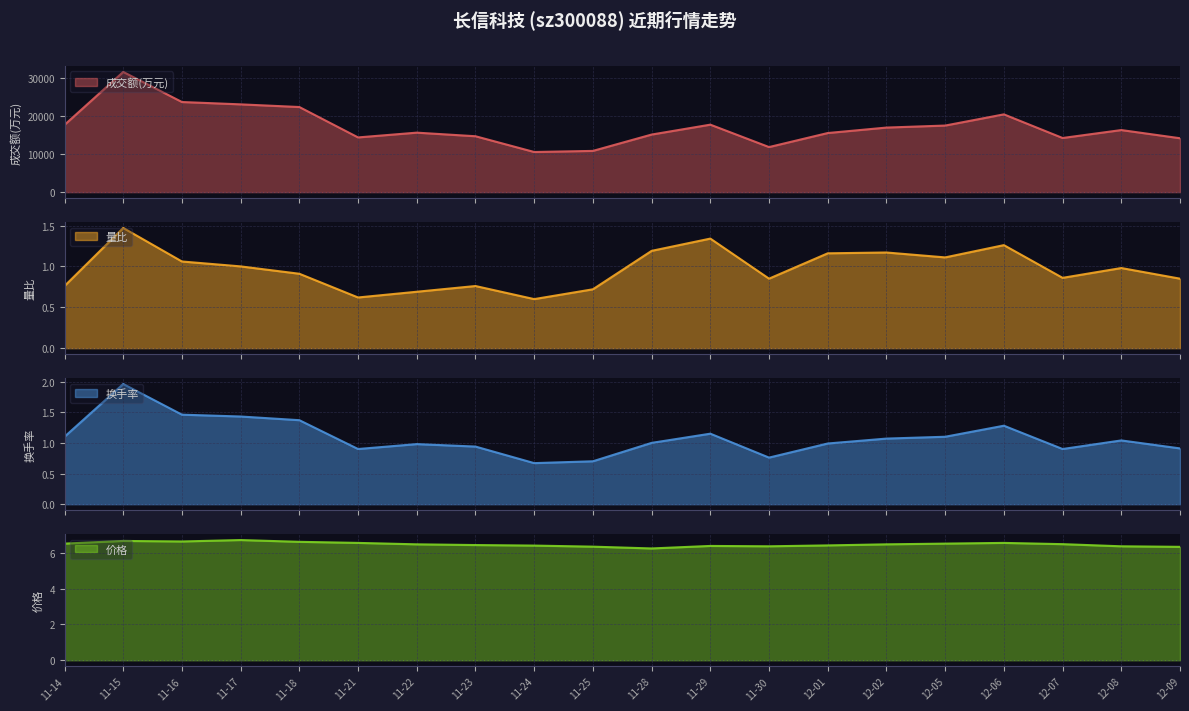

In 价格, how many points are lower than both neighbors (excluding endpoints)?

3